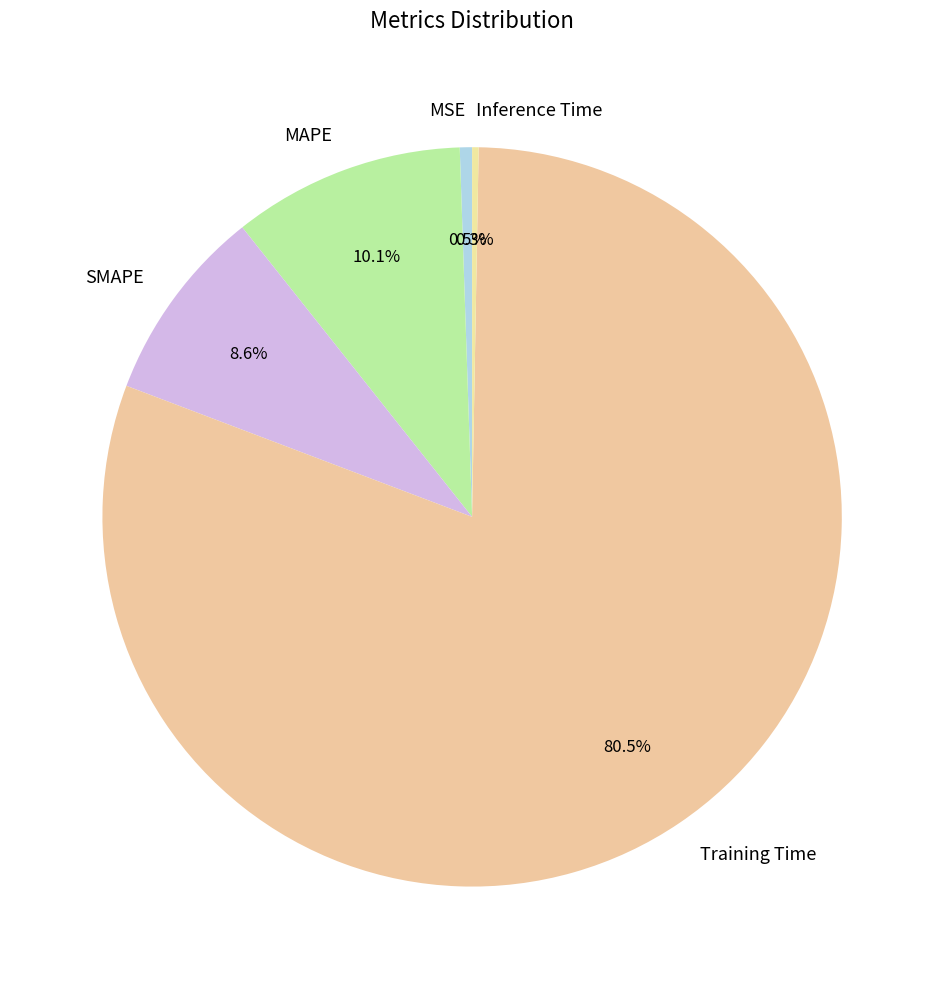

Is there a majority slice in this chart?

Yes